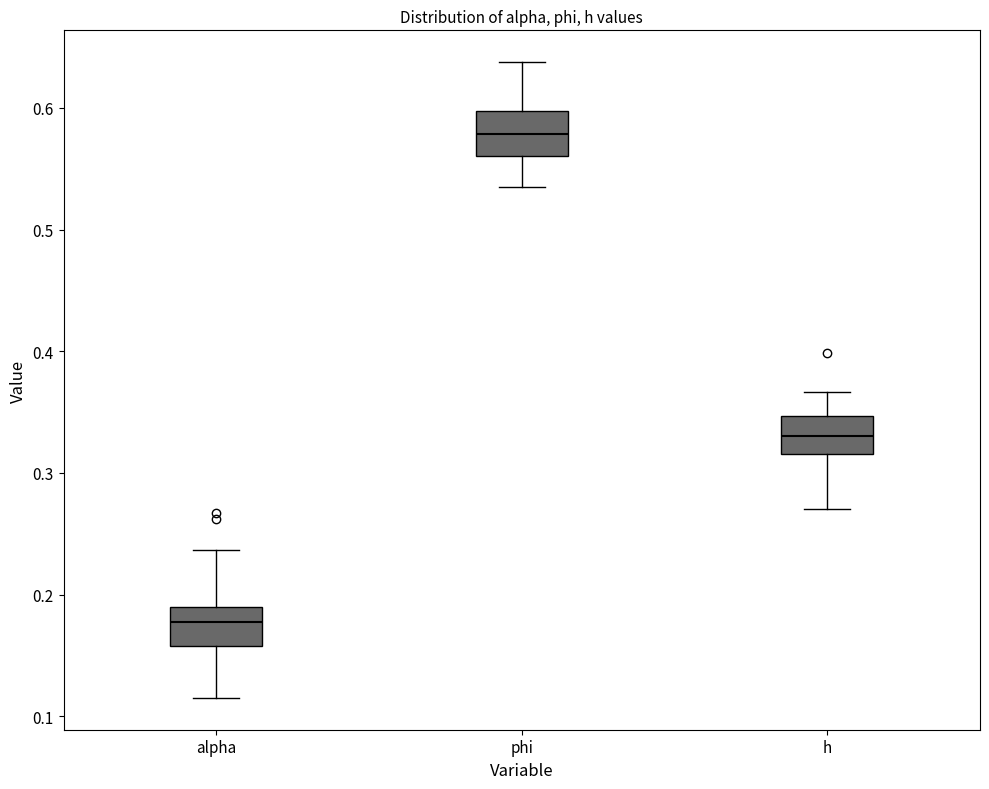

Reading left to right, transcribe this box plot: for each box, give where its median line is, the range the box spans, and where its two whiskers end, as read against the y-axis. The values are not printed on the chart, so give them approximately, as read against the axis.

alpha: median 0.18, box 0.16 to 0.19, whiskers 0.12 to 0.24
phi: median 0.58, box 0.56 to 0.60, whiskers 0.53 to 0.64
h: median 0.33, box 0.32 to 0.35, whiskers 0.27 to 0.37